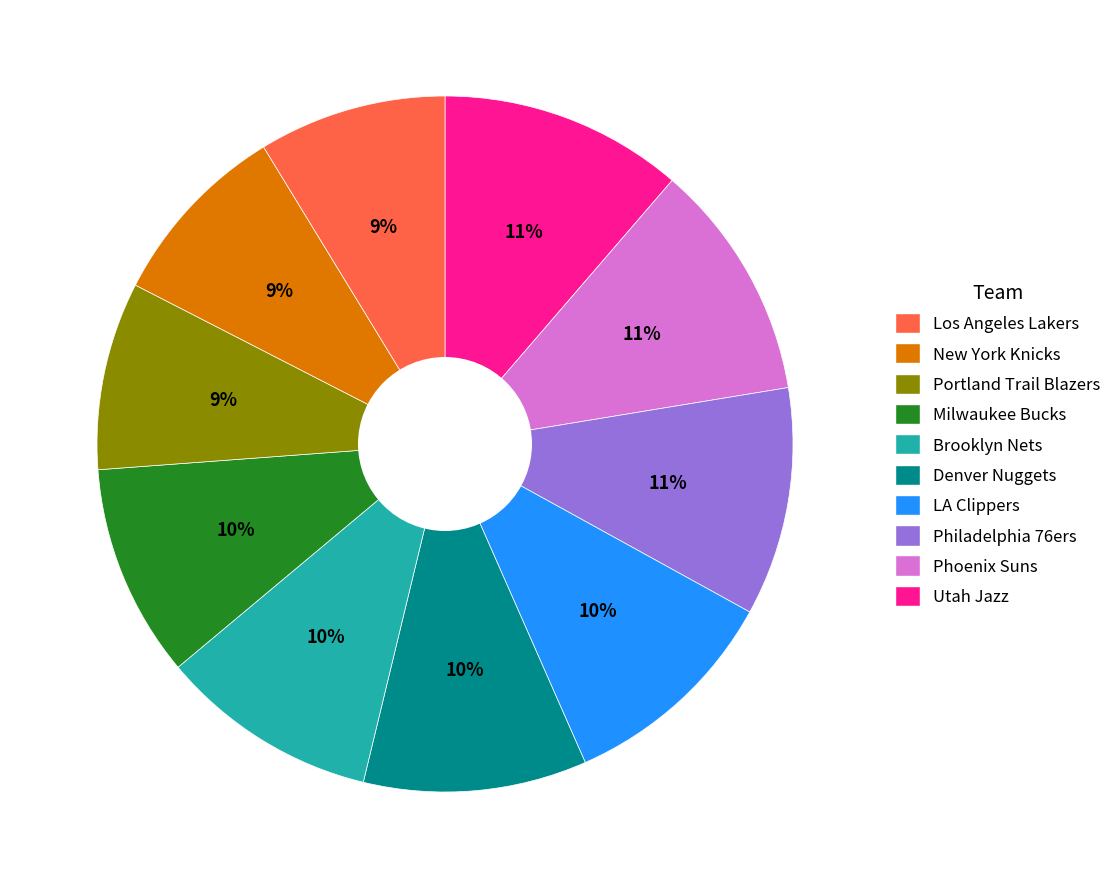

To the nearest percent, what is the combined percentage of Philadelphia 76ers and Los Angeles Lakers?

20%